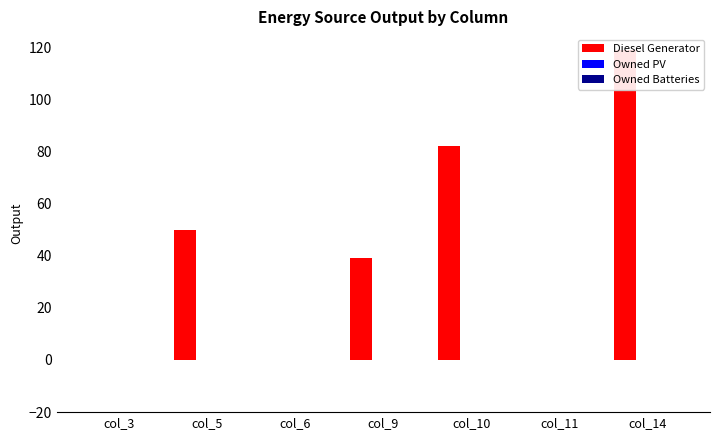

Reading left to right, extract all data points from this chart.

Diesel Generator: col_3=0	col_5=50	col_6=0	col_9=39	col_10=82	col_11=0	col_14=119
Owned PV: col_3=0	col_5=0	col_6=0	col_9=0	col_10=0	col_11=0	col_14=0
Owned Batteries: col_3=0	col_5=0	col_6=0	col_9=0	col_10=0	col_11=0	col_14=0